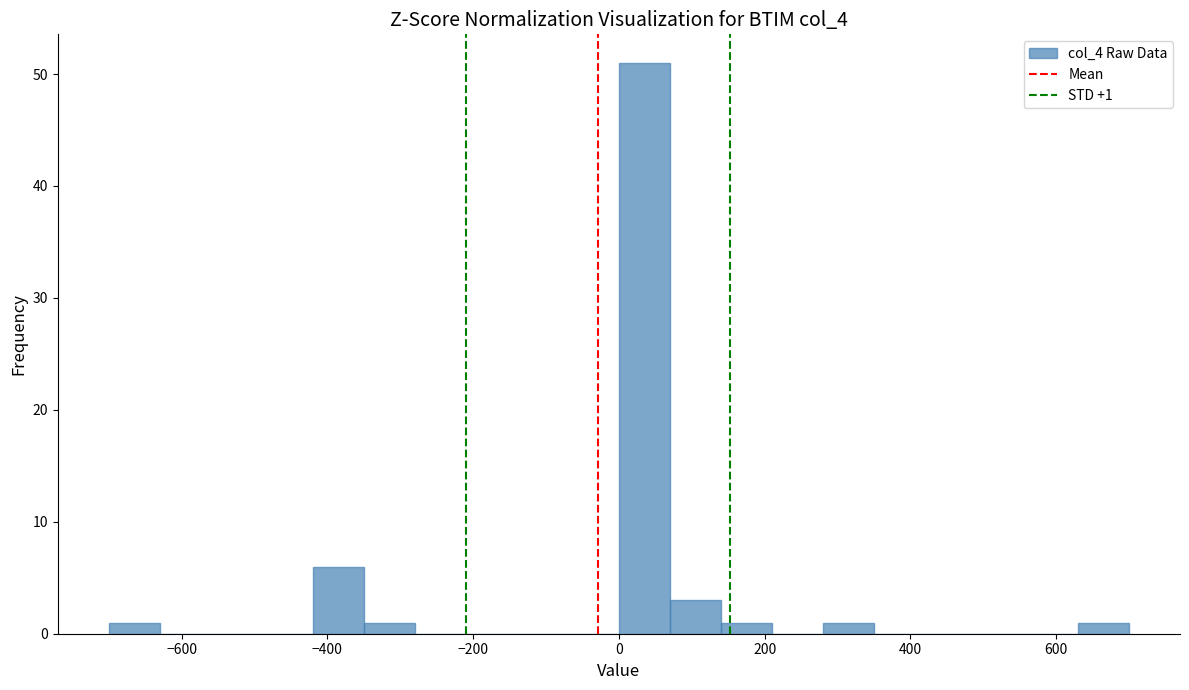

Read against the x-axis, roughly where is the centre of the tallest bar?

40